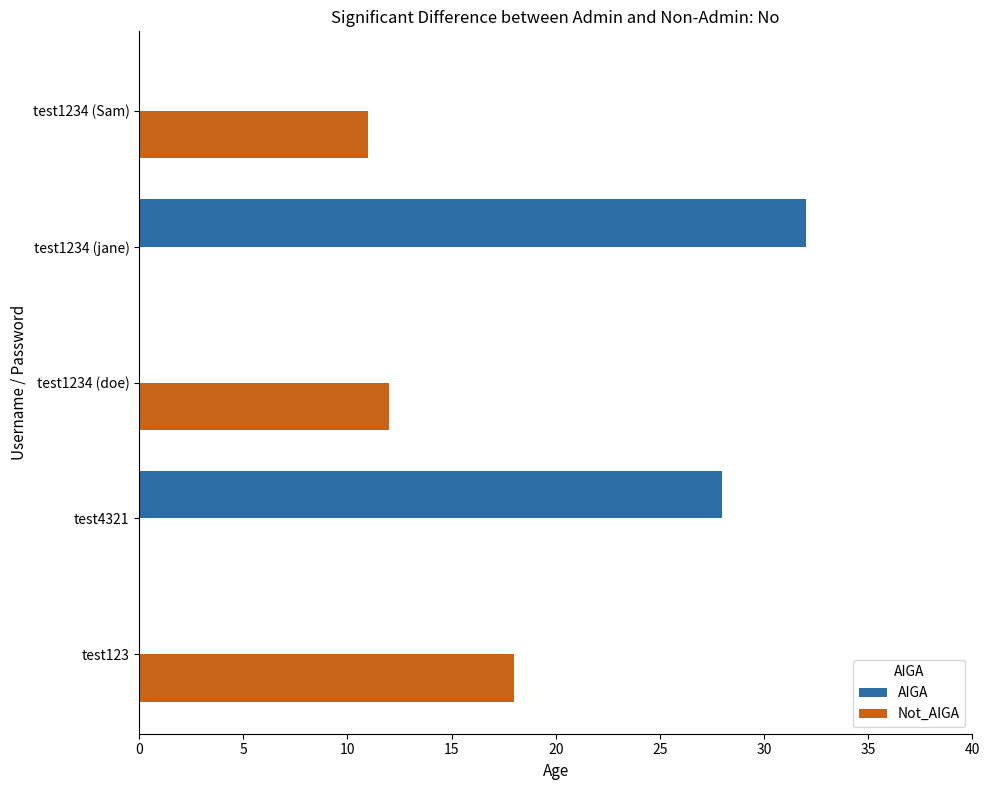

What is the sum of the AIGA values at test1234 (Sam) and test4321?

28